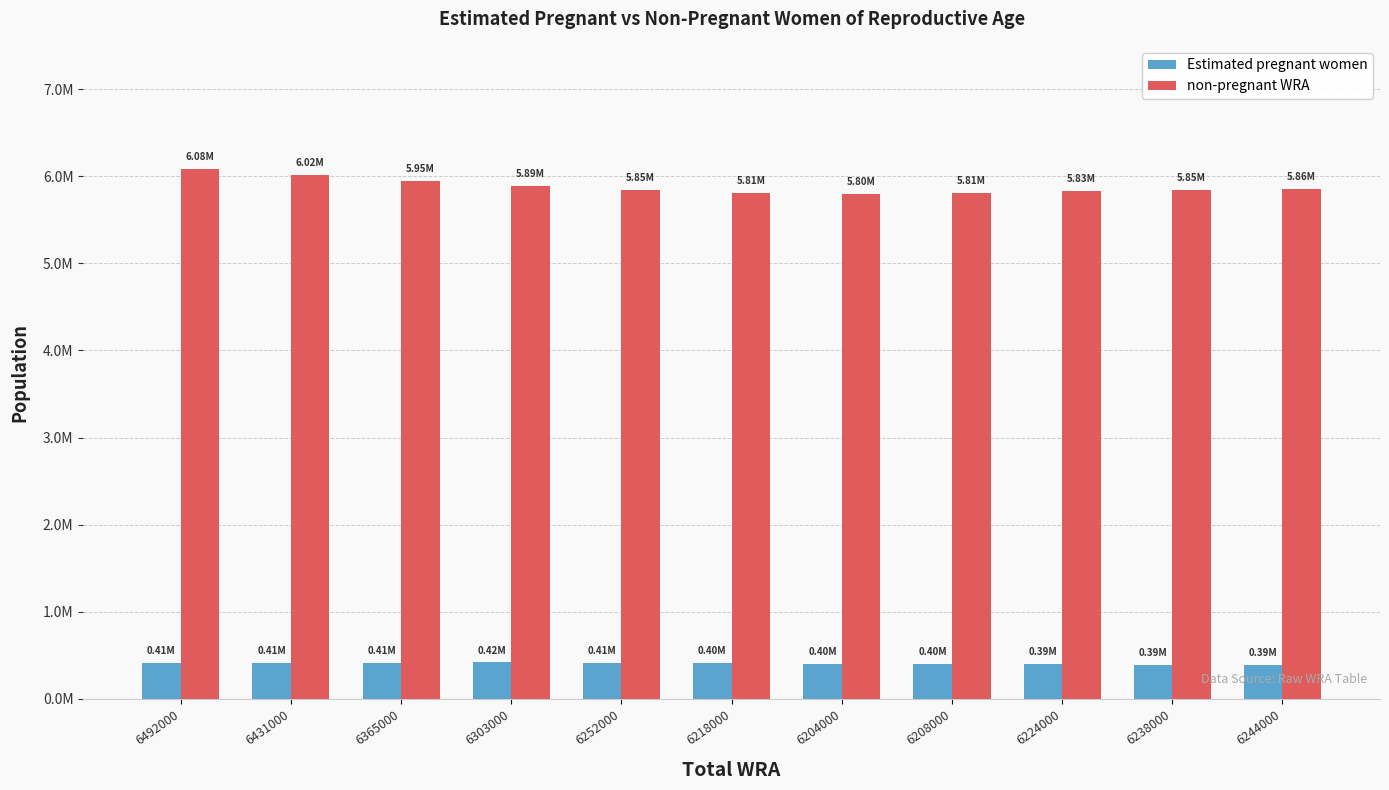

Between 6204000 and 6244000, which is larger?

6204000